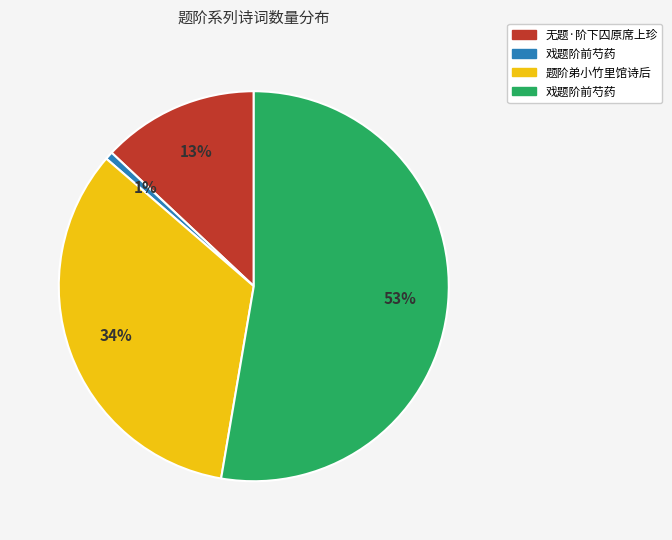

To the nearest percent, what is the average slice percentage?

25%